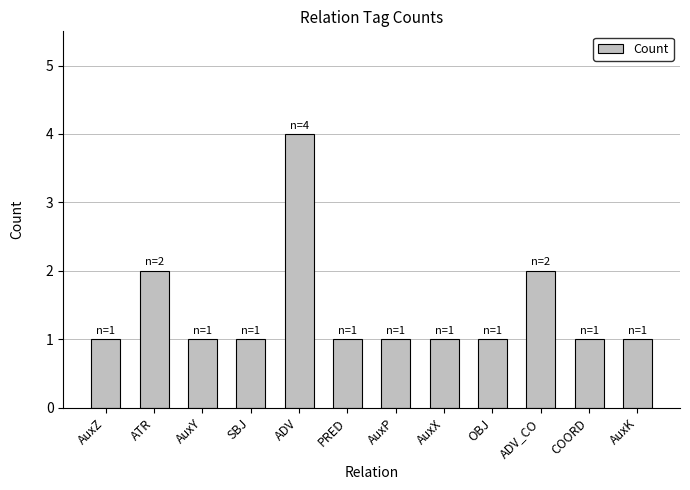

What position from the left is ADV_CO?

10